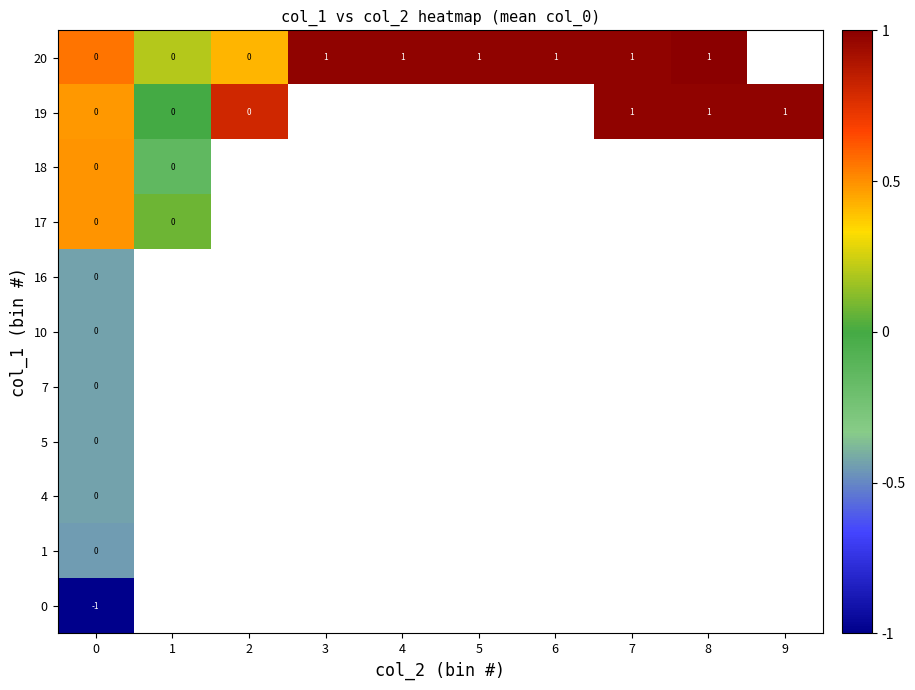

True or false: 20 has a value of 2 at 4.

False